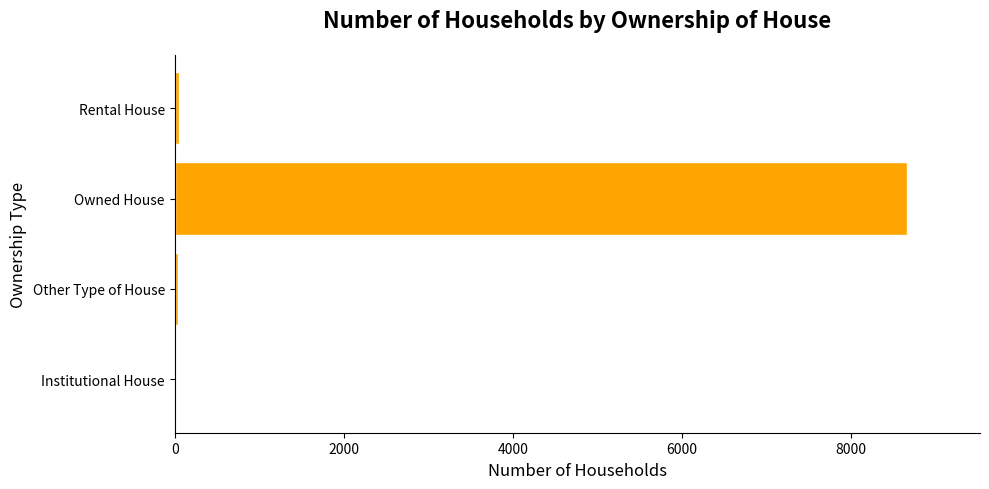

Where is the data nearest to the value 4335?

Rental House